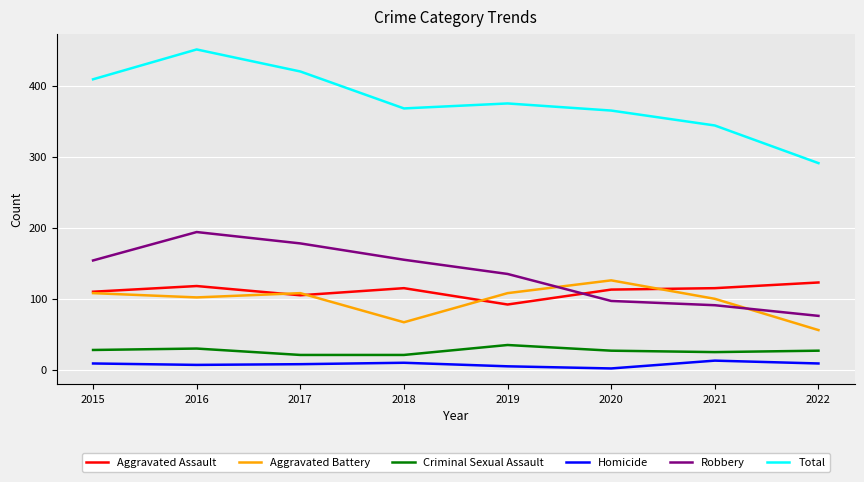

Is this an area chart (filled region under the line)?

No